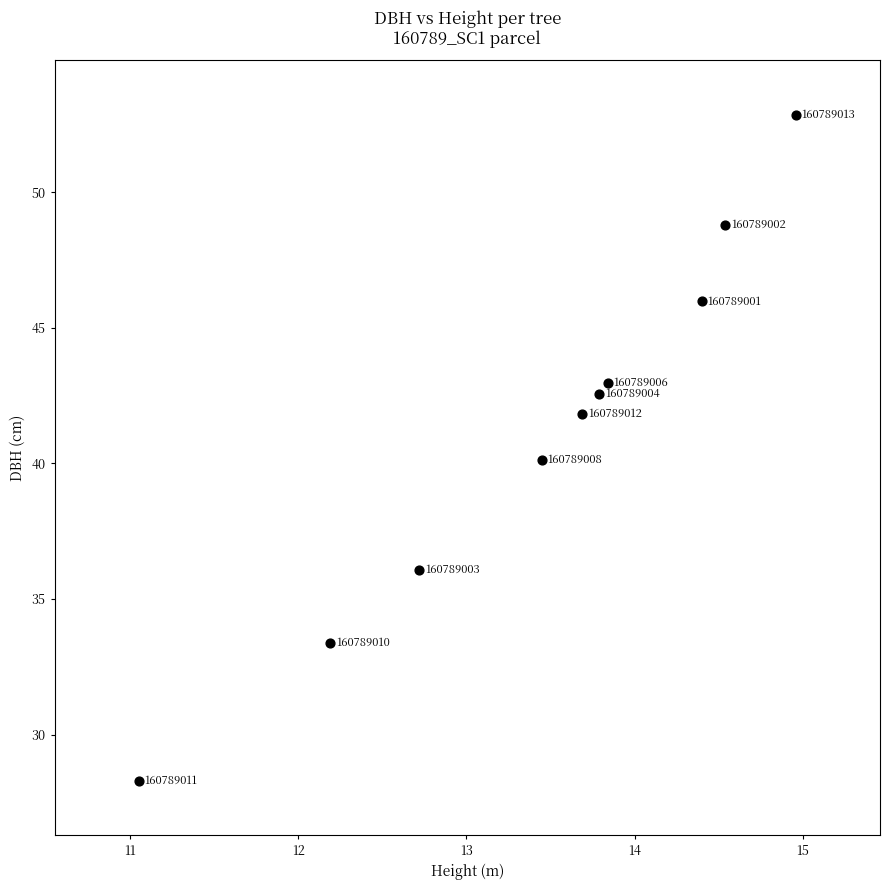

What is the average Y value?

41.3